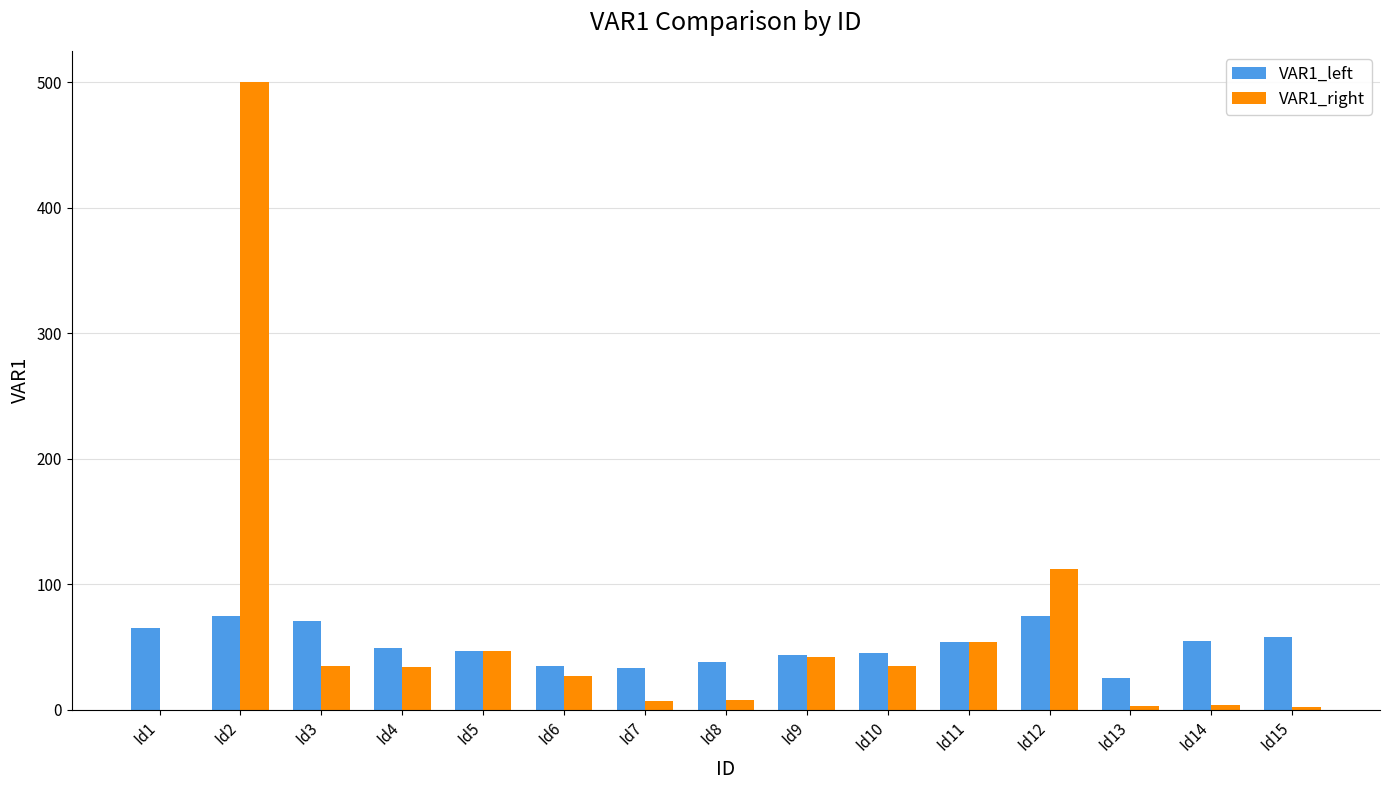

Is the value of VAR1_right at Id1 greater than the value of VAR1_left at Id9?

No